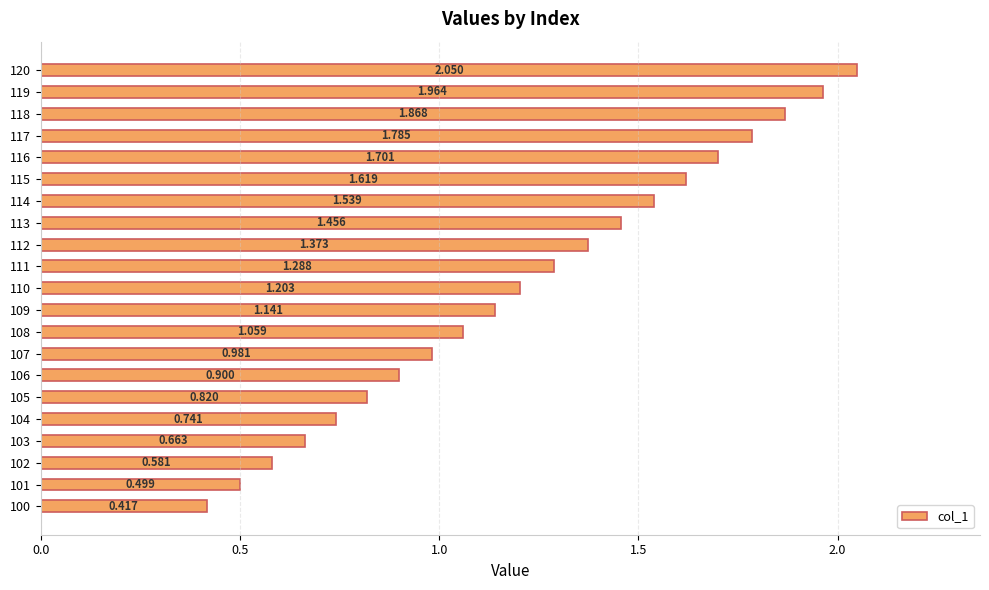

Which label corresponds to the largest value in the chart?

120